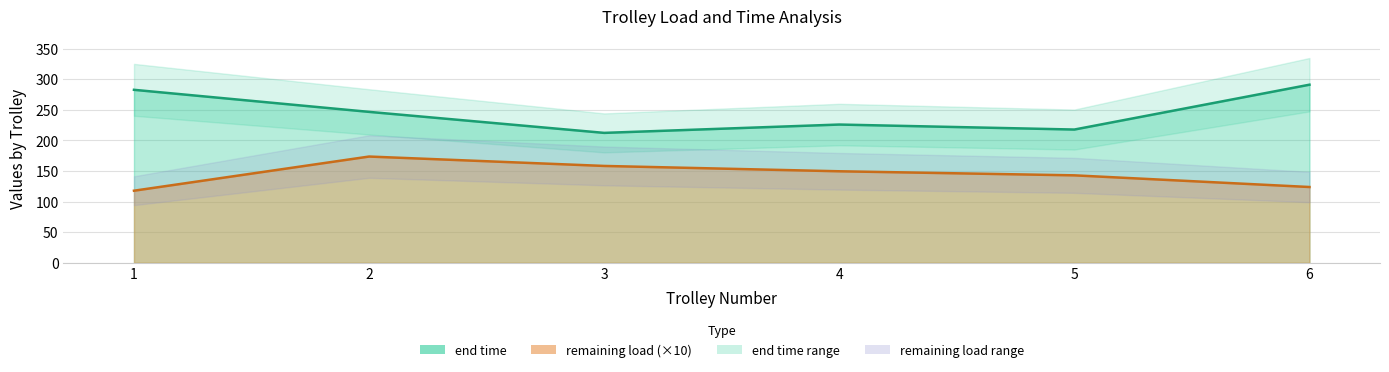

True or false: end time and remaining load cross at least once.

False